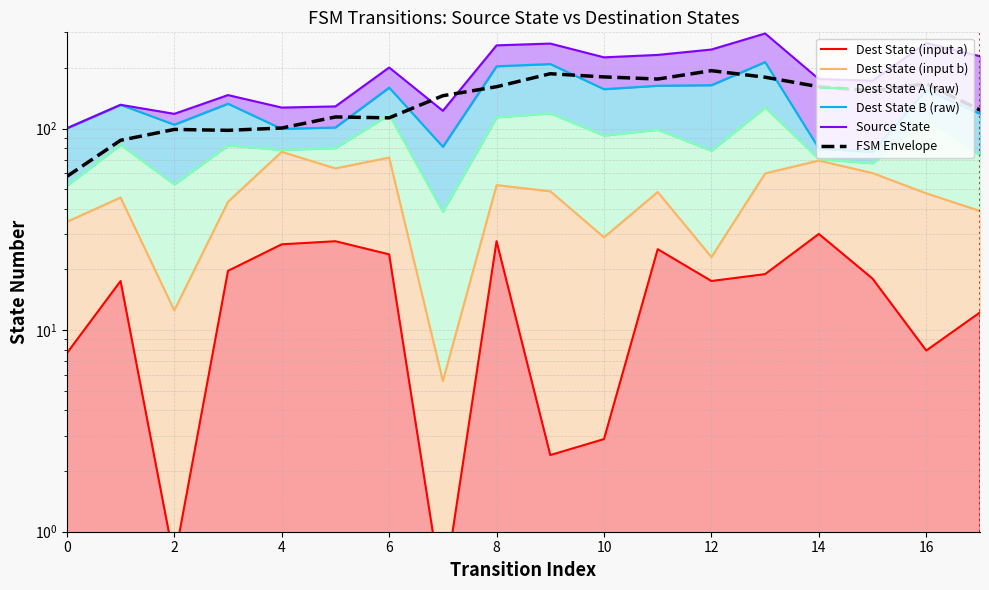

Is the value of Source State at 15 greater than the value of Dest State B (raw) at 10?

Yes